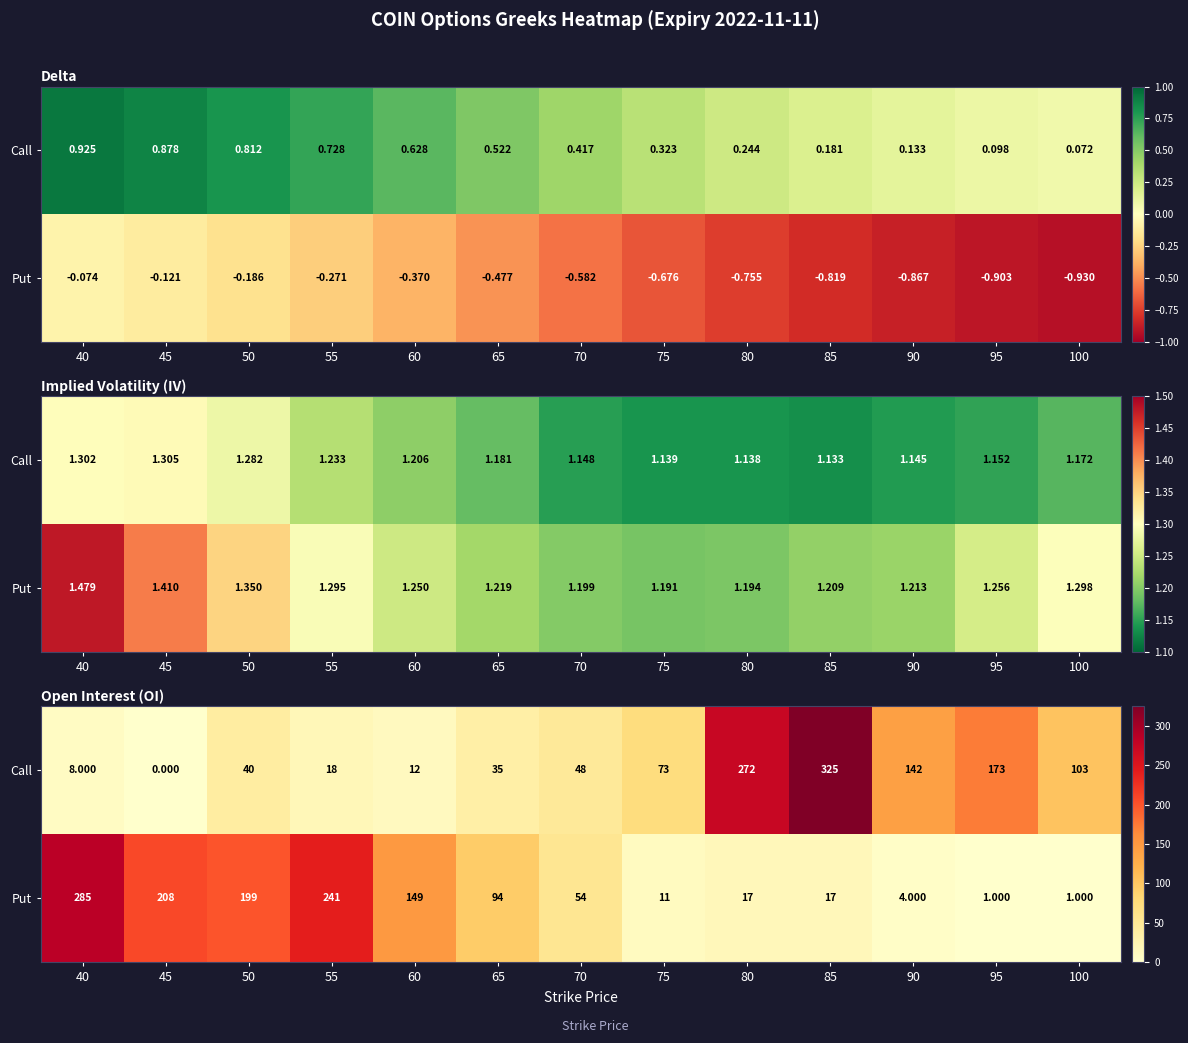

How many data points does each series have?

13